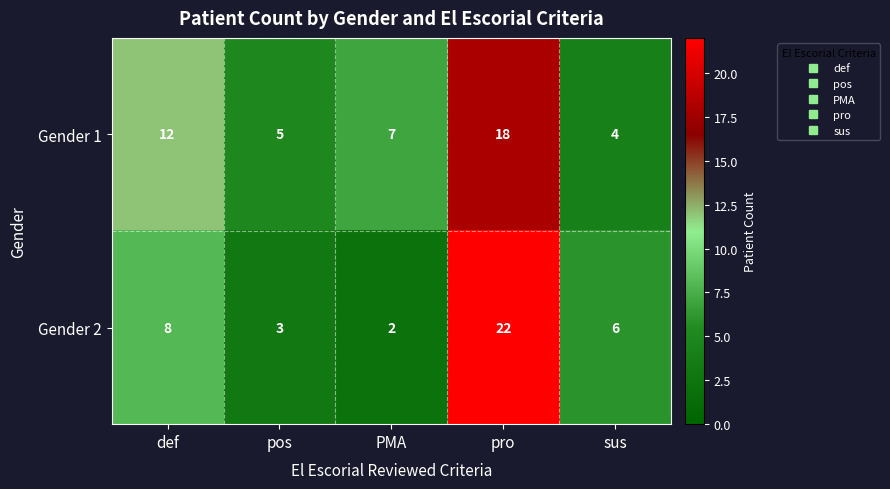

What is the average value of the Gender 2 series?

8